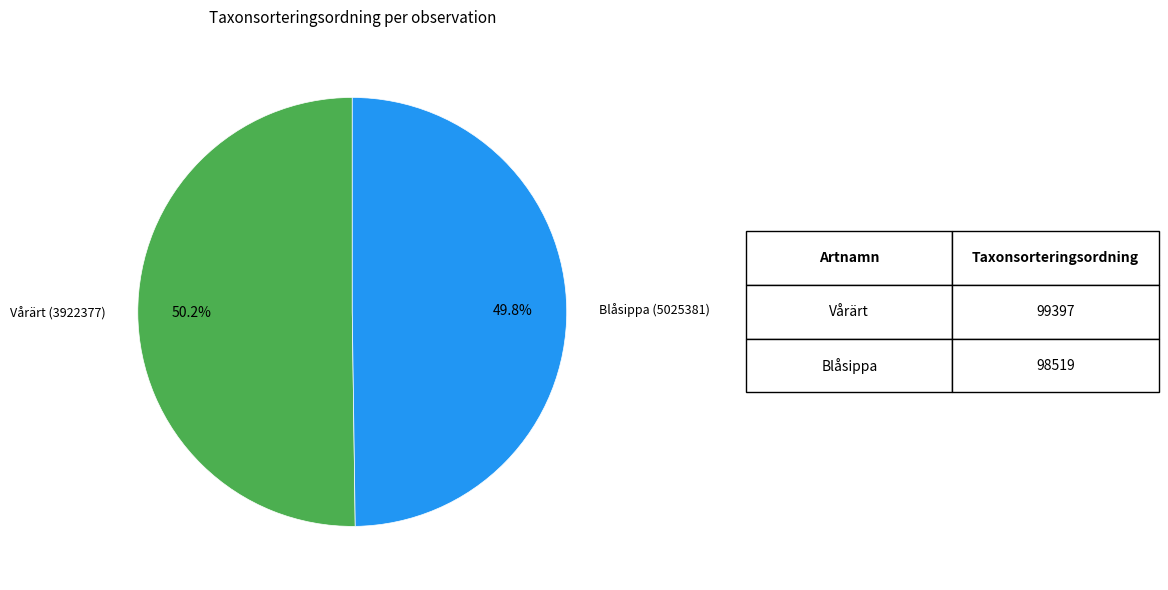

To the nearest percent, what is the average slice percentage?

50%